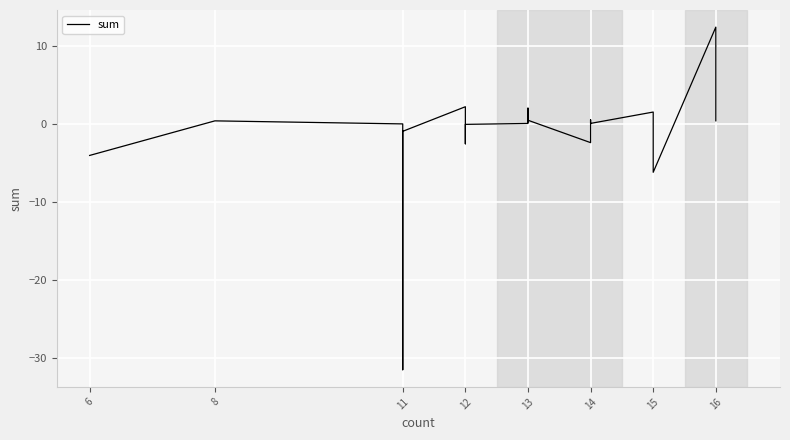

The chart shows a value of 0.1 at 13. True or false?

False